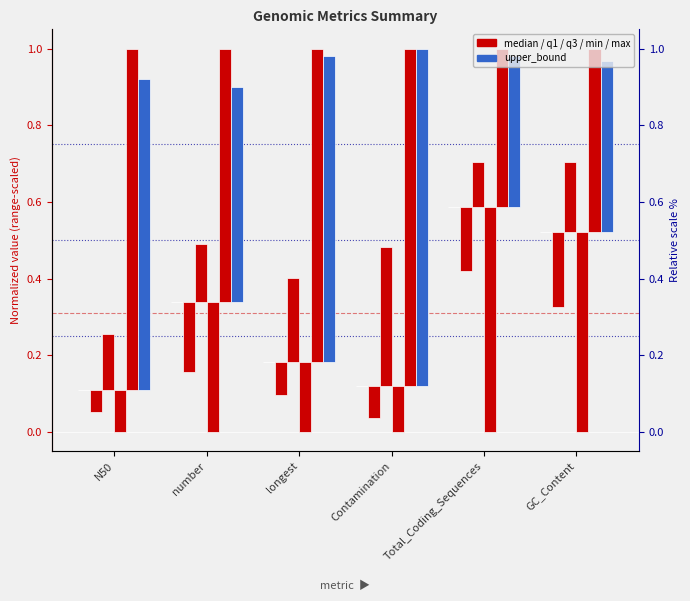

Rank the series by their maximum value, from highest to lowest.

max, upper_bound, q3, median, q1, min